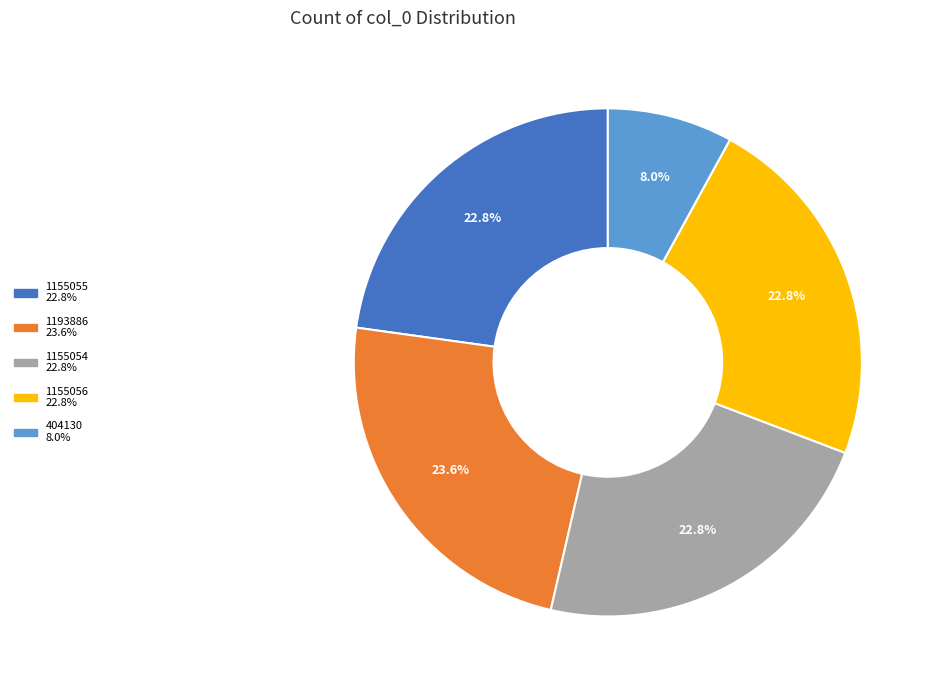

To the nearest percent, what percentage of the pie is 404130?

8%